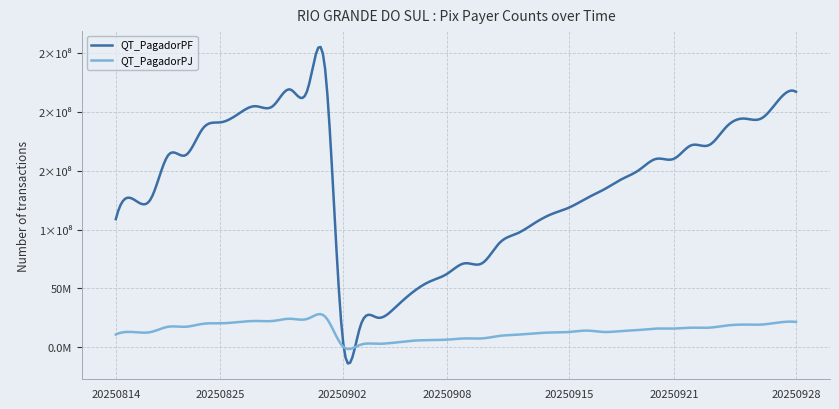

At which category does QT_PagadorPJ reach its first local valley?

20250902